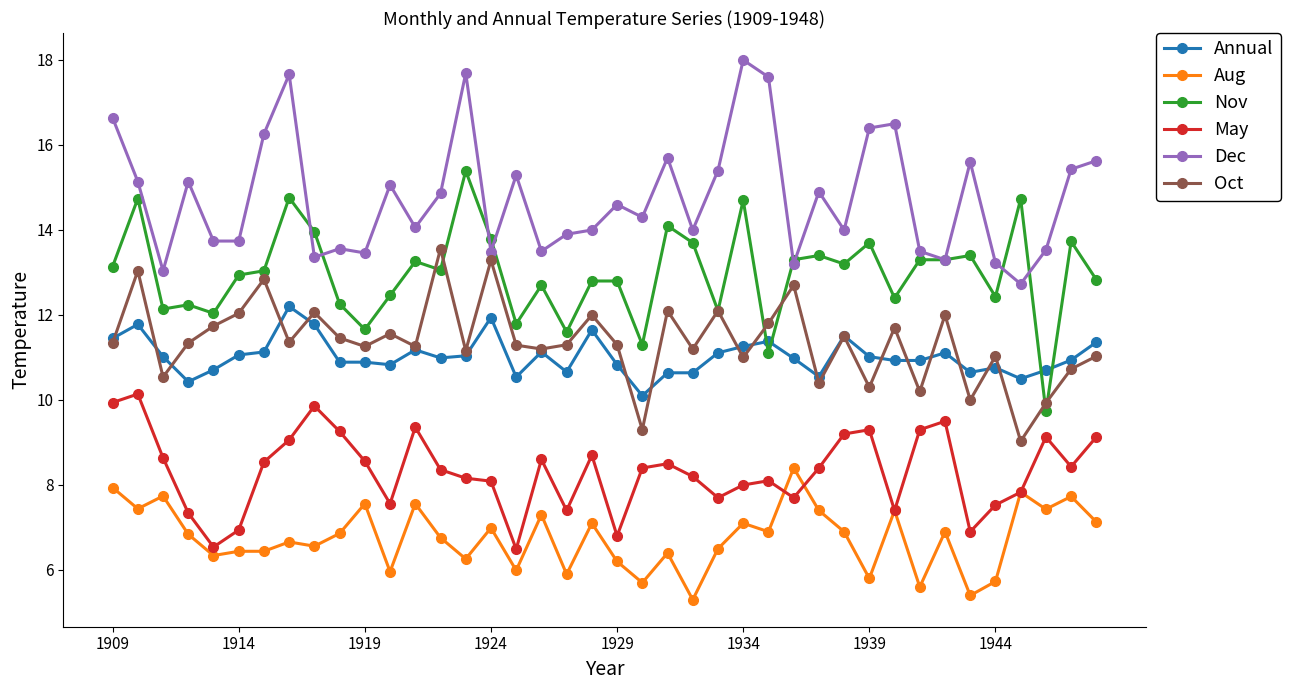

True or false: Annual has more than 0 points higher than both neighbors.

True